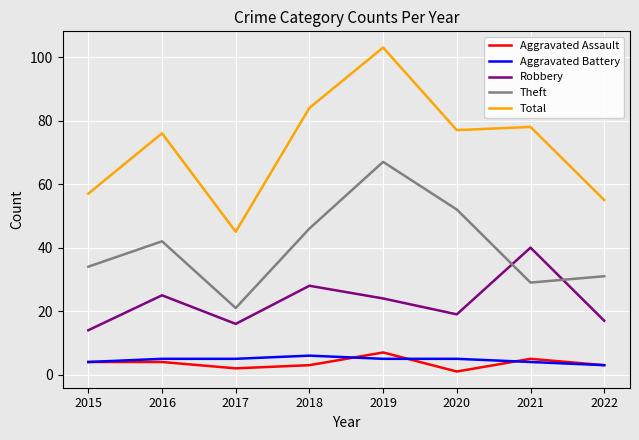

Which label corresponds to the largest value in the chart?

2019